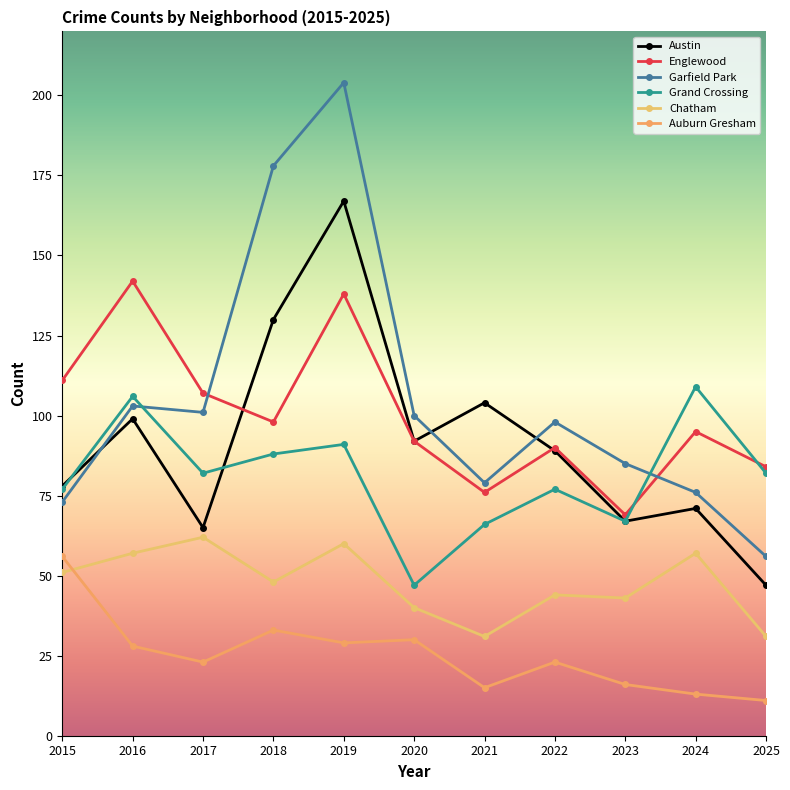

True or false: Chatham has a value of 43 at 2023.

True